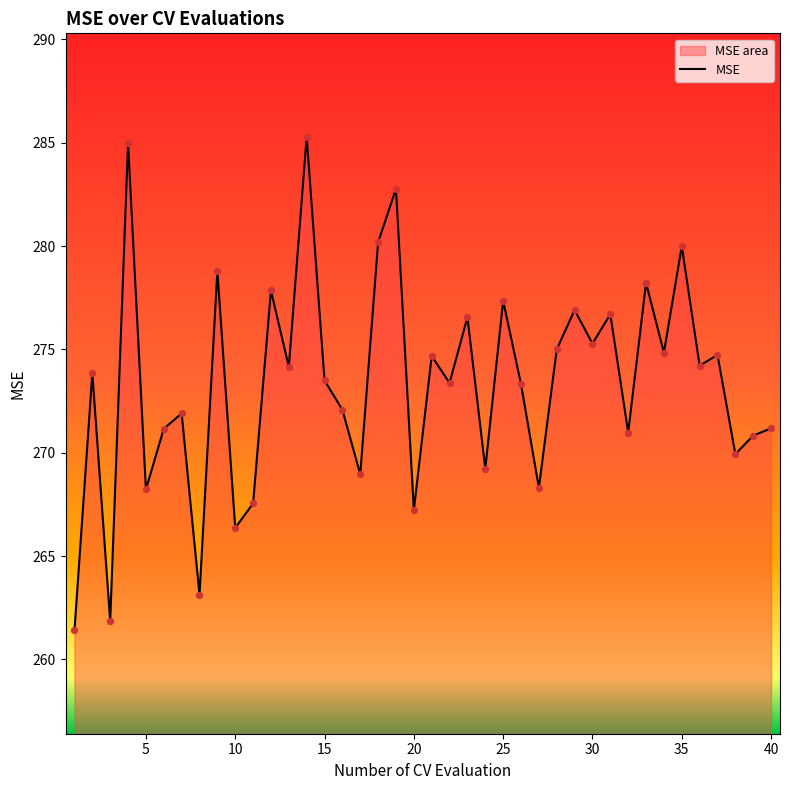

What is the ratio of the value at 35 to the value at 30?

1.0